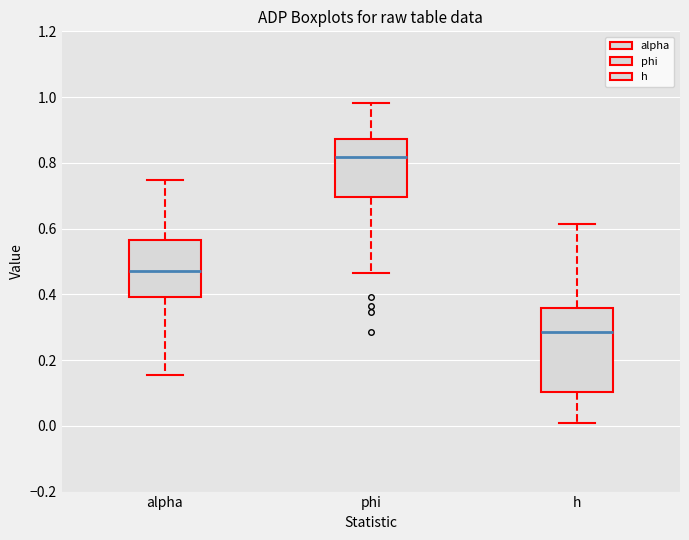

Which box is the tallest, from its lower edge to its upper edge?

h